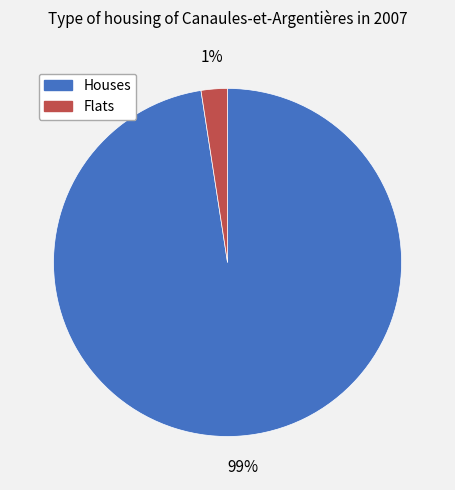

Between 32 and 1275, which is larger?

1275